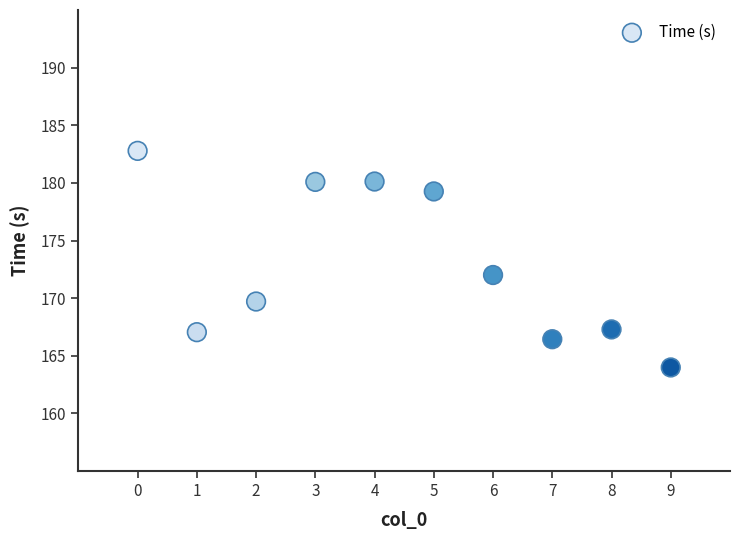

What is the range of Y values (max minus min)?

18.8